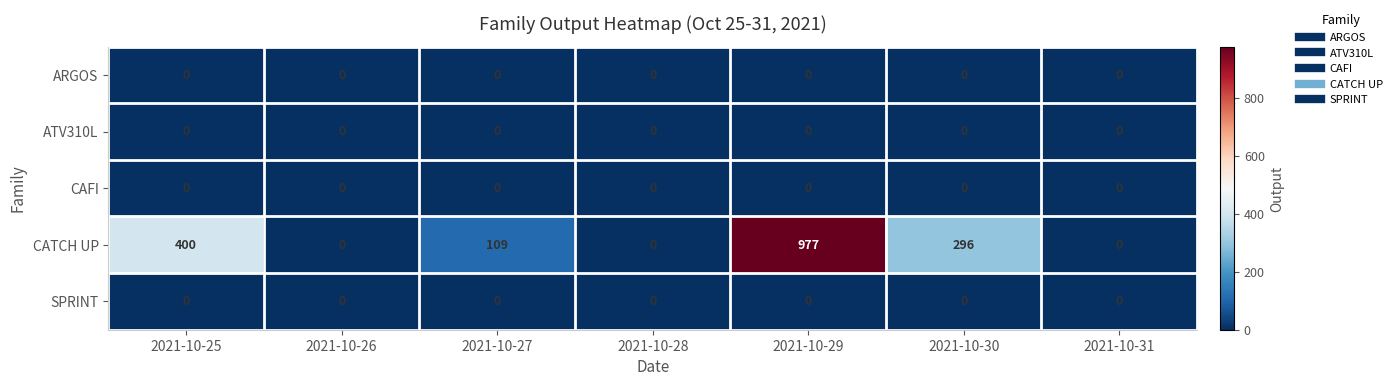

The ATV310L series shows 0 at 2021-10-28. True or false?

True